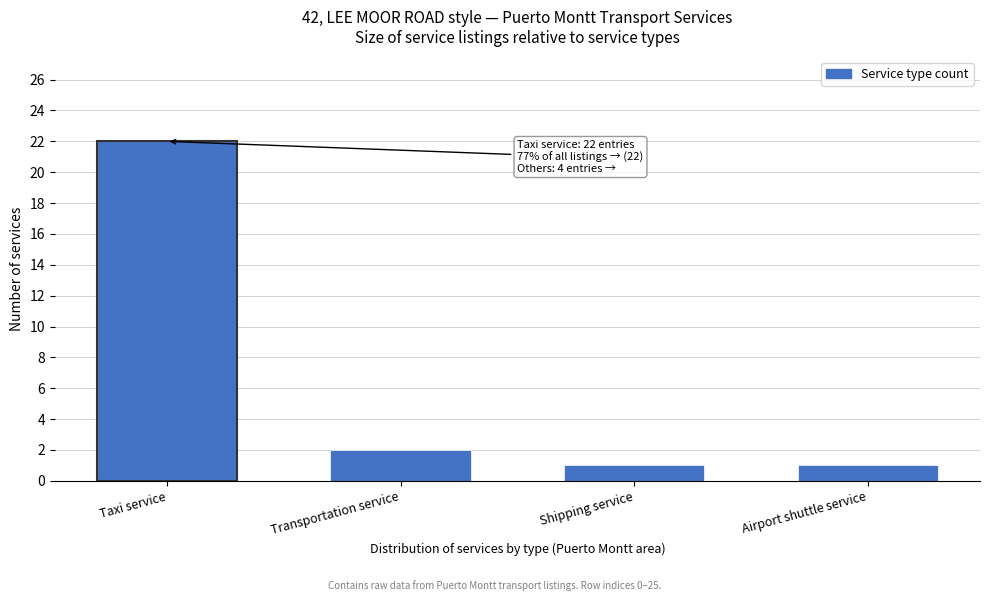

Reading left to right, list all the values displayed in this chart.

Taxi service=22	Transportation service=2	Shipping service=1	Airport shuttle service=1